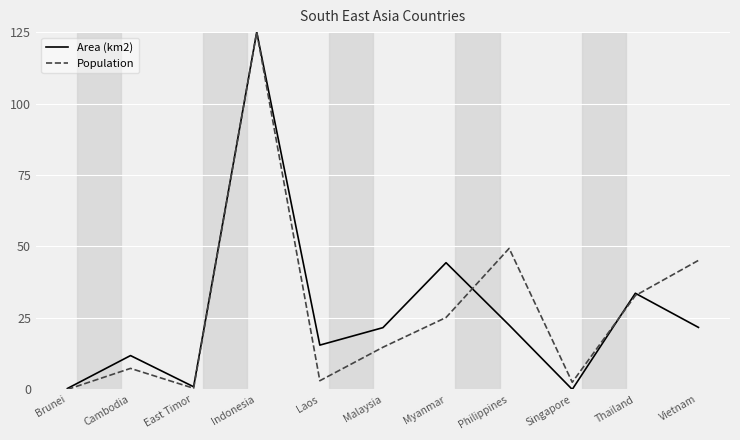

What is the difference between the highest and lowest values at Vietnam?

23.4